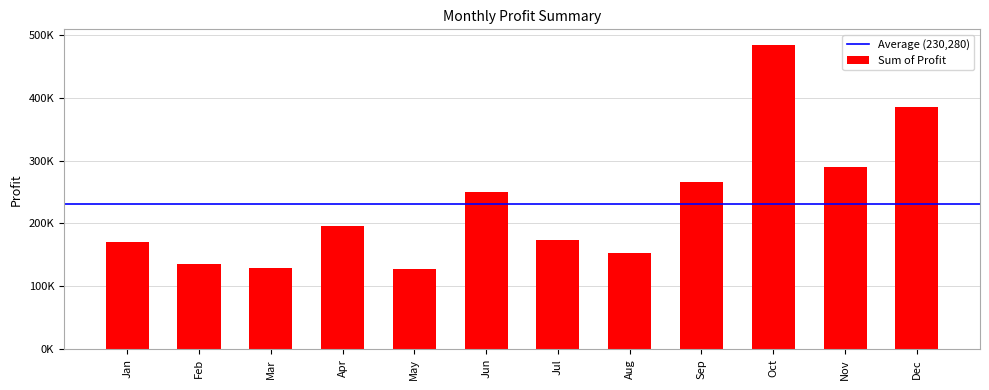

Are the bars horizontal?

No